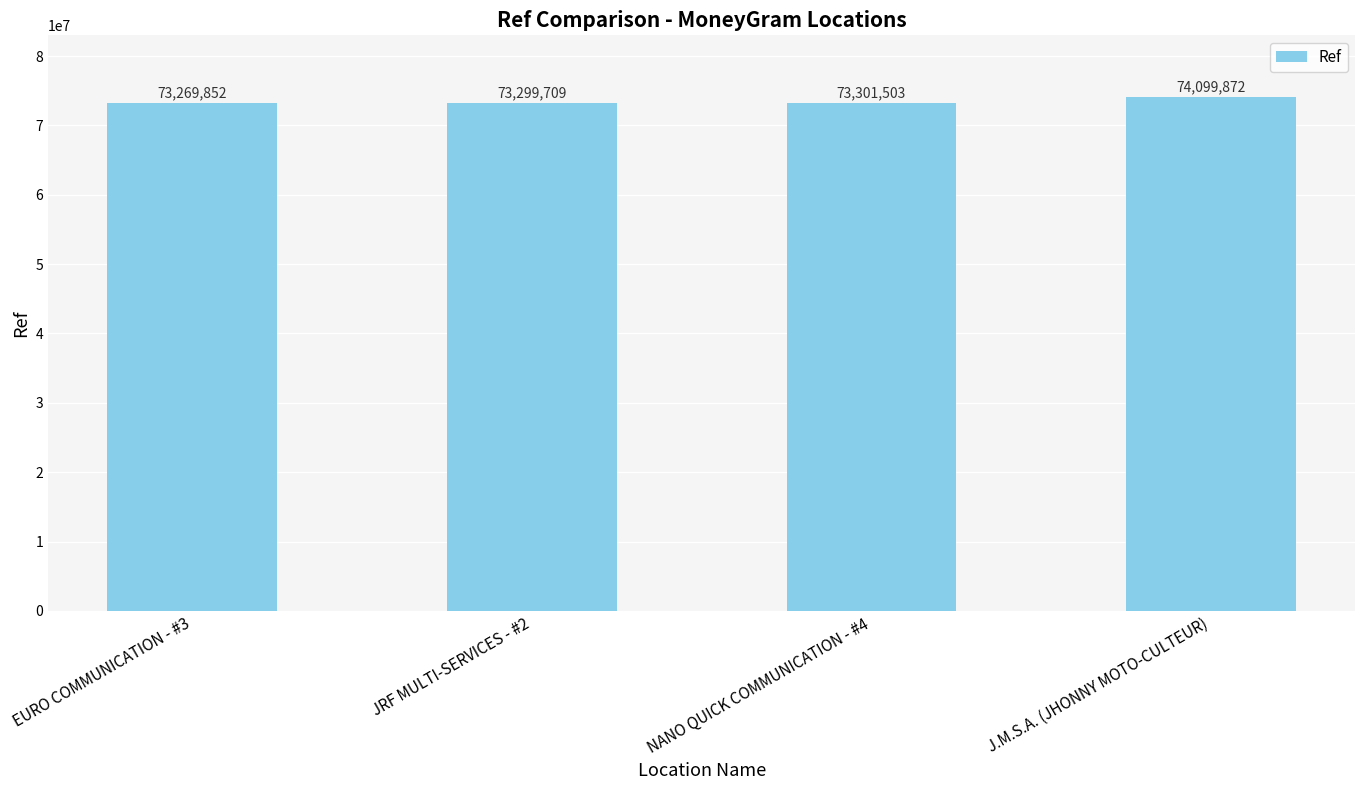

The chart shows a value of 73269852 at EURO COMMUNICATION - #3. True or false?

True